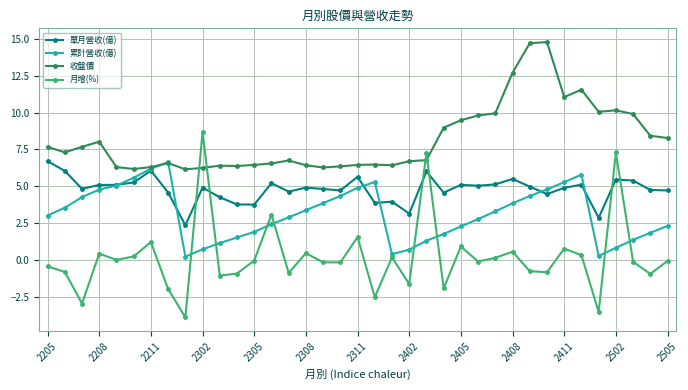

Which series has the largest total across all categories?

收盤價